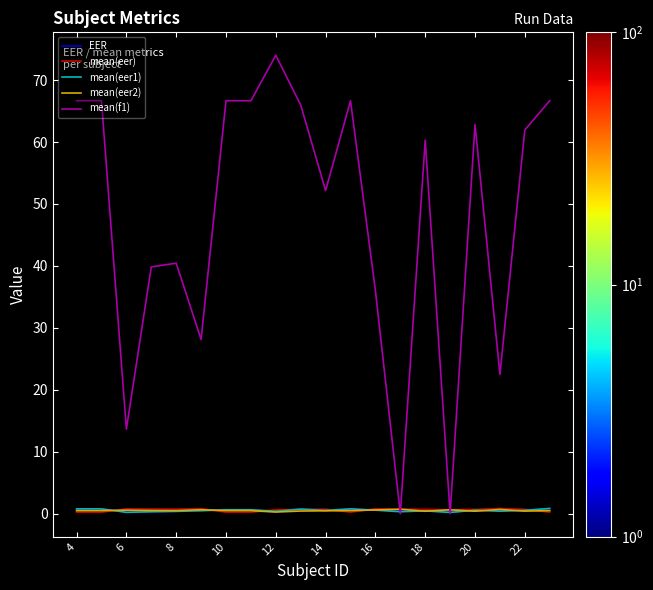

At how many categories does at least one series exceed 47?

12